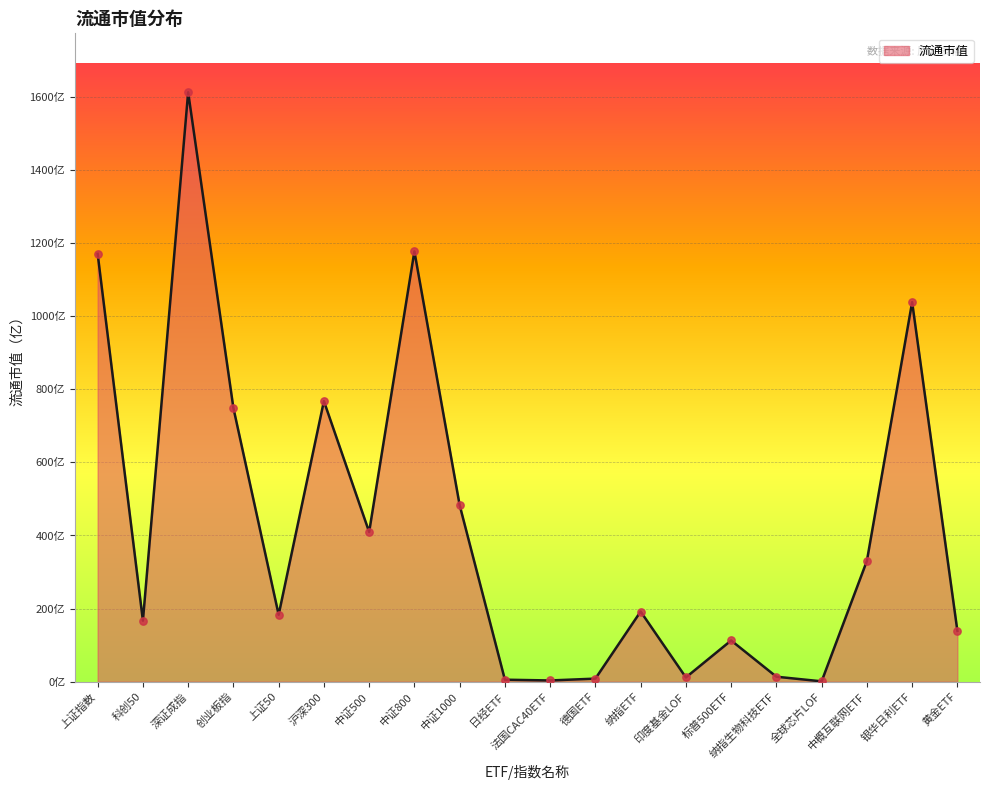

Is this an area chart (filled region under the line)?

Yes